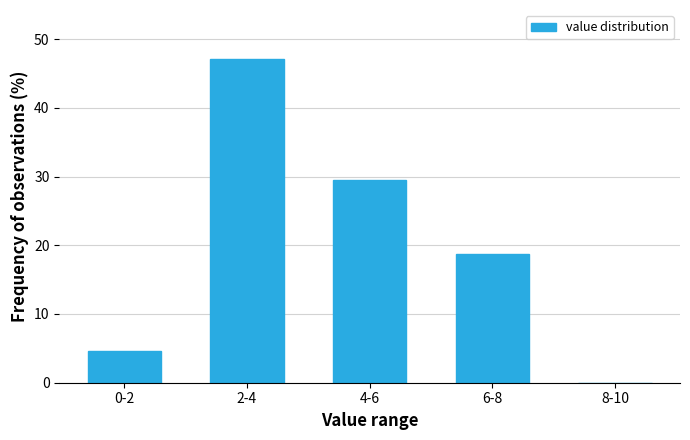

Reading left to right, list all the values displayed in this chart.

0-2=4.5	2-4=47.2	4-6=29.5	6-8=18.8	8-10=0.0